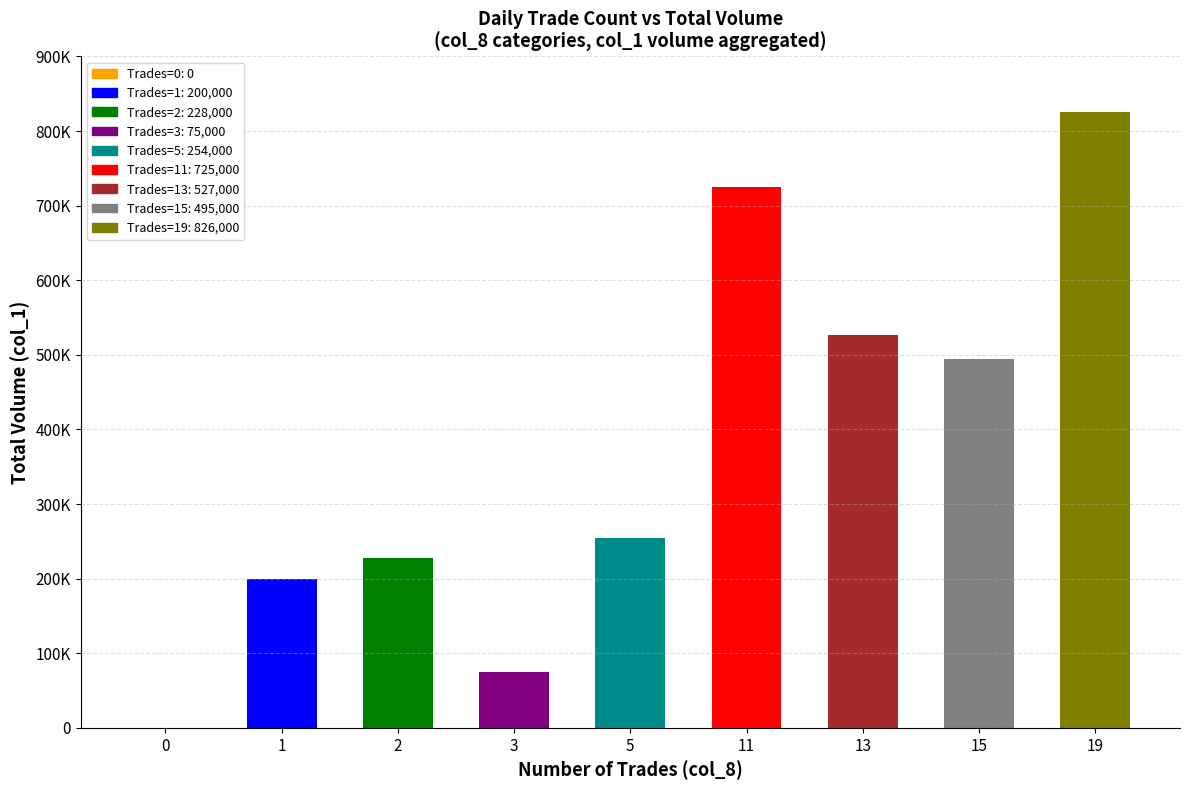

Which series has the largest total across all categories?

col_1 (volume, scaled)